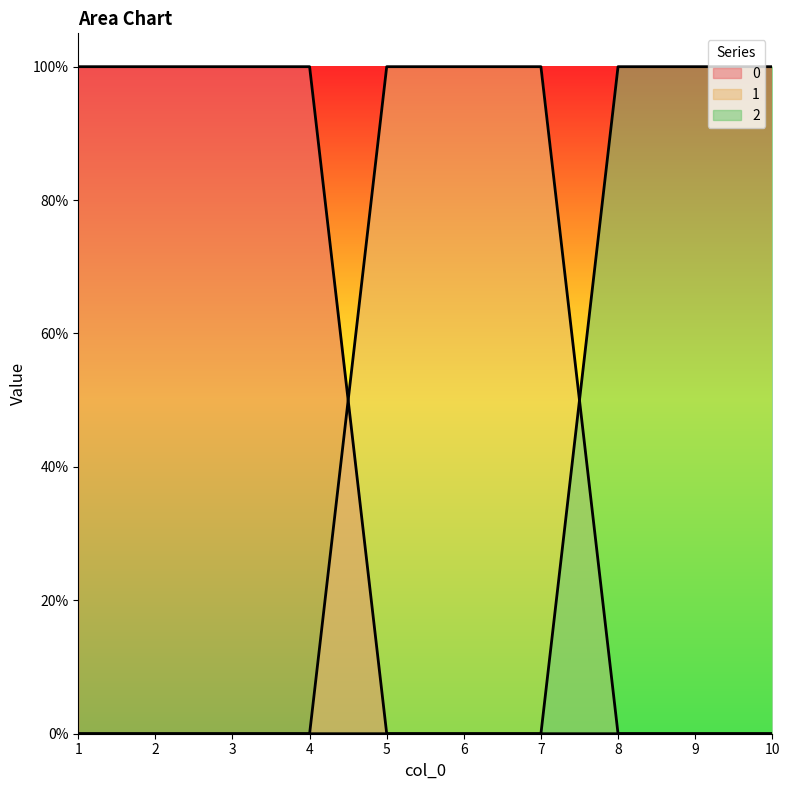

What is the sum of all 1 values?

3